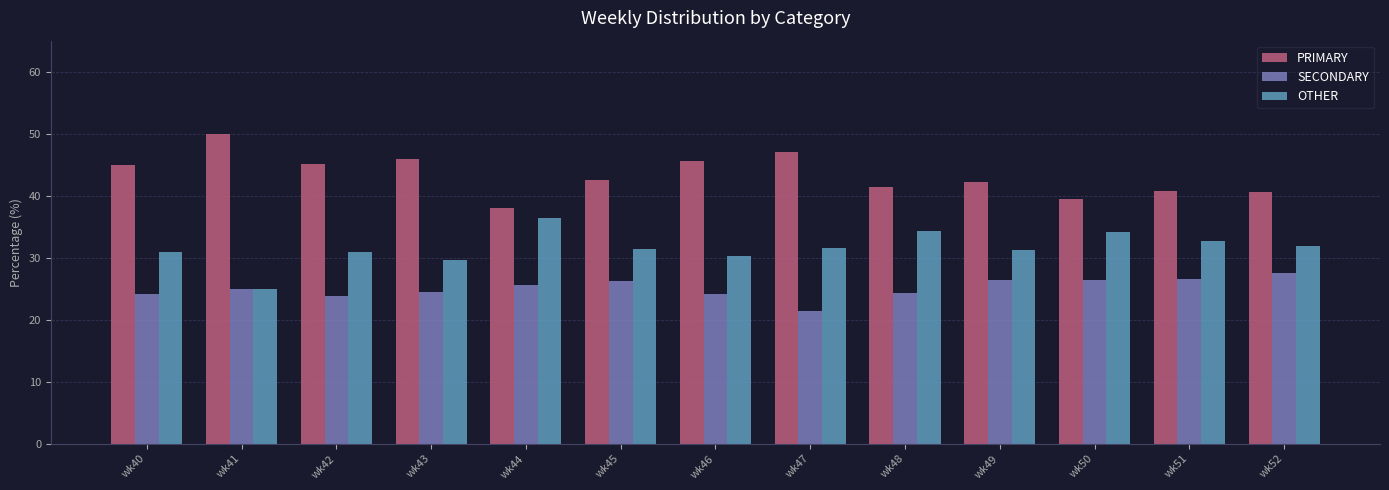

What is the spread (max minus min) of values at wk43?

21.4